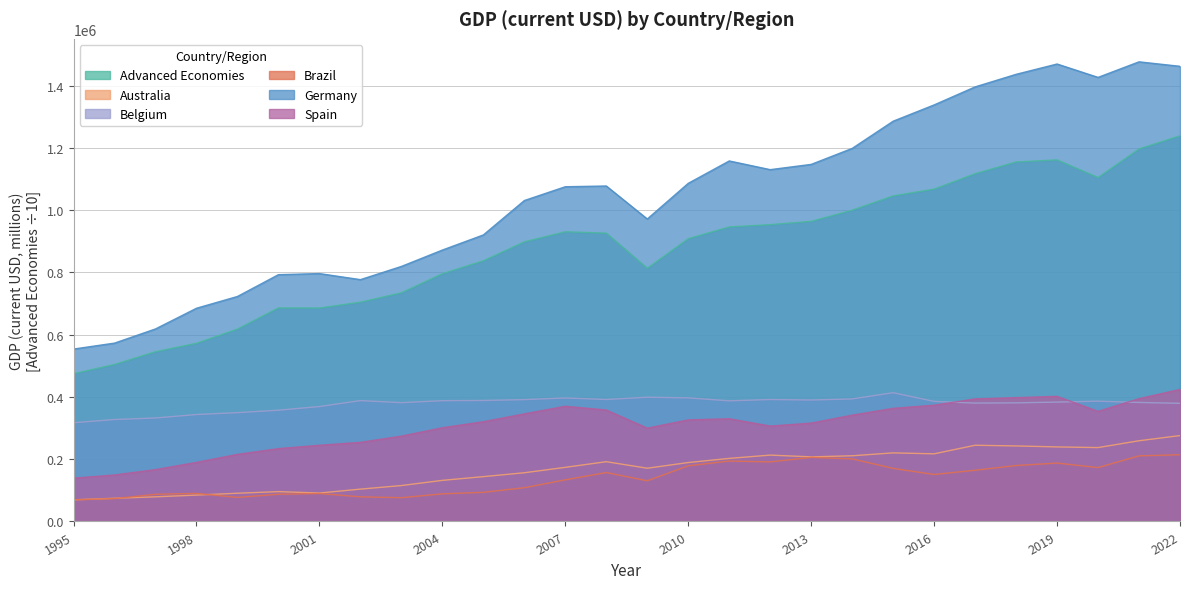

How many distinct data groups are displayed?

6